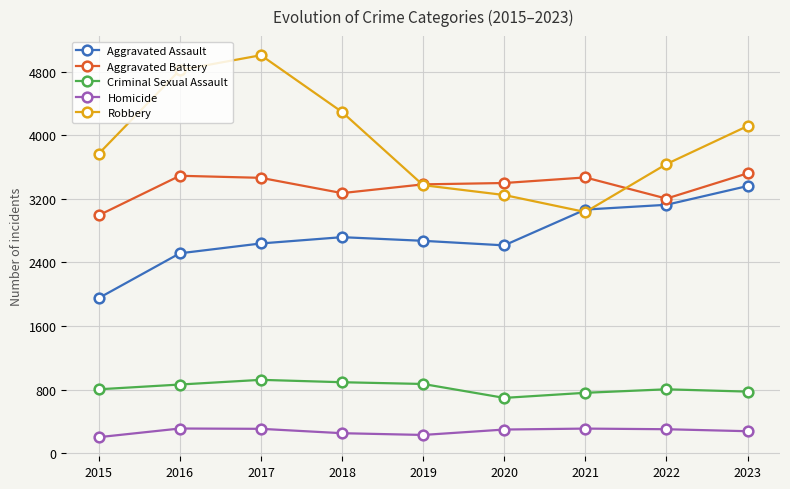

What is the lowest value of the Aggravated Battery series?

2992